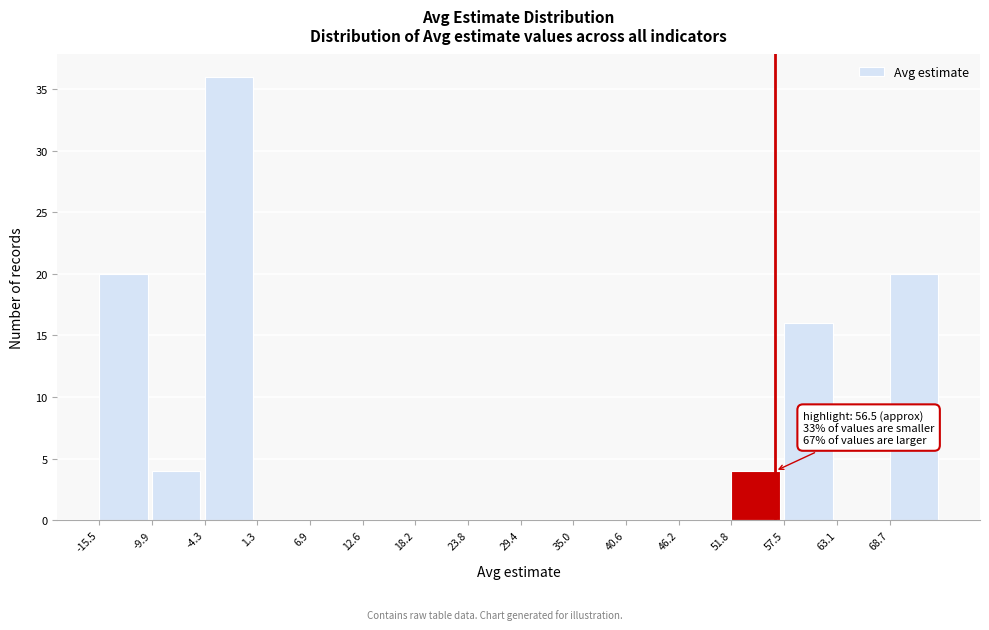

Over which range of the x-axis is the bar tallest?

-4 to 1